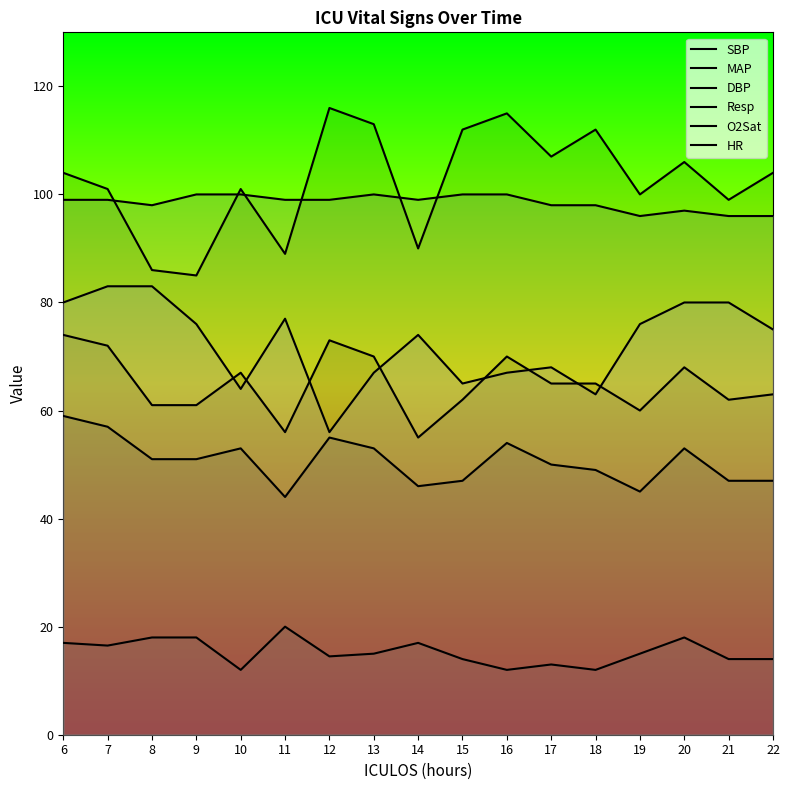

Reading left to right, what are all the values shown in this chart?

SBP: 104.0	101.0	86.0	85.0	101.0	89.0	116.0	113.0	90.0	112.0	115.0	107.0	112.0	100.0	106.0	99.0	104.0
MAP: 74.0	72.0	61.0	61.0	67.0	56.0	73.0	70.0	55.0	62.0	70.0	65.0	65.0	60.0	68.0	62.0	63.0
DBP: 59.0	57.0	51.0	51.0	53.0	44.0	55.0	53.0	46.0	47.0	54.0	50.0	49.0	45.0	53.0	47.0	47.0
Resp: 17.0	16.5	18.0	18.0	12.0	20.0	14.5	15.0	17.0	14.0	12.0	13.0	12.0	15.0	18.0	14.0	14.0
O2Sat: 99.0	99.0	98.0	100.0	100.0	99.0	99.0	100.0	99.0	100.0	100.0	98.0	98.0	96.0	97.0	96.0	96.0
HR: 80.0	83.0	83.0	76.0	64.0	77.0	56.0	67.0	74.0	65.0	67.0	68.0	63.0	76.0	80.0	80.0	75.0